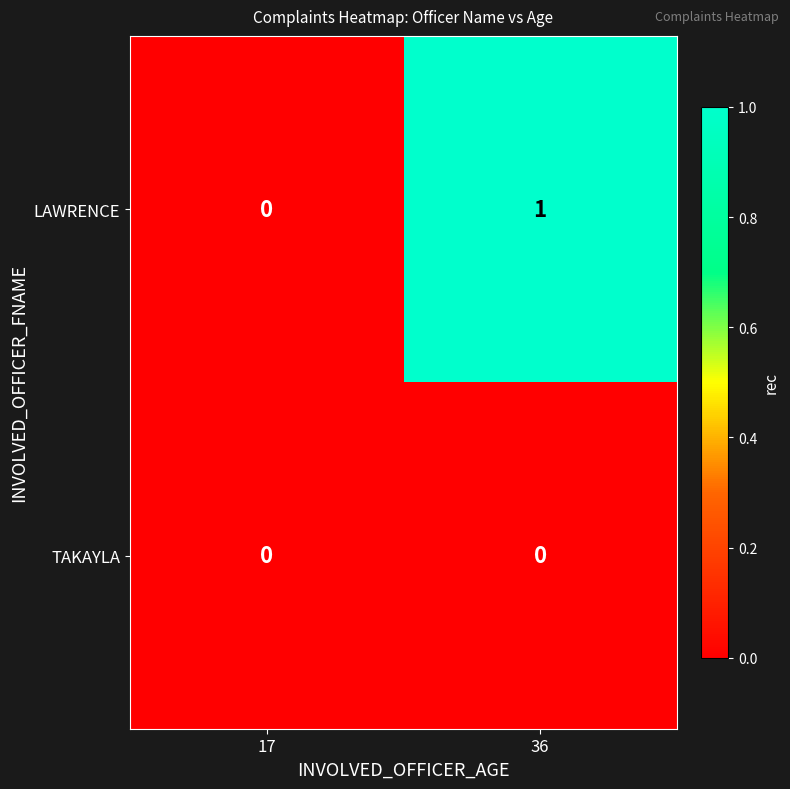

Reading right to left, what are all the values shown in this chart?

LAWRENCE: 1	0
TAKAYLA: 0	0